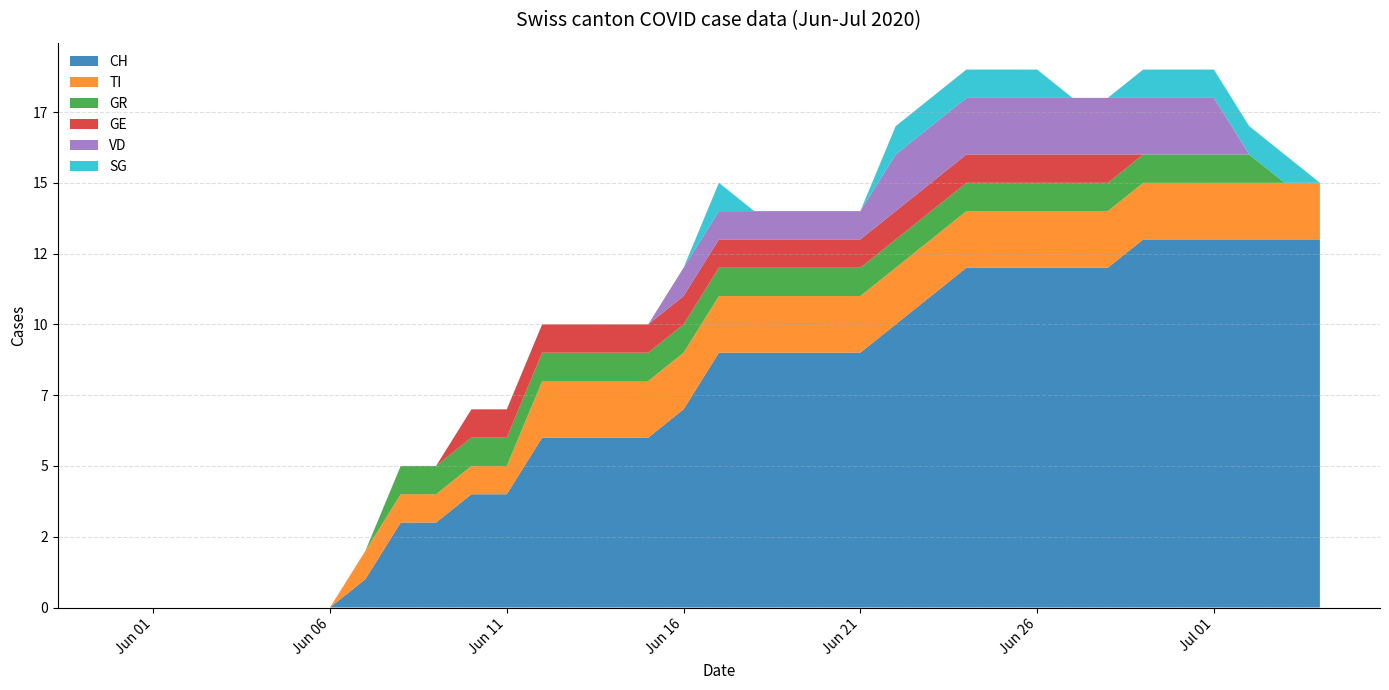

Reading left to right, what are all the values shown in this chart?

CH: 2020-05-31=0	2020-06-01=0	2020-06-02=0	2020-06-03=0	2020-06-04=0	2020-06-05=0	2020-06-06=0	2020-06-07=1	2020-06-08=3	2020-06-09=3	2020-06-10=4	2020-06-11=4	2020-06-12=6	2020-06-13=6	2020-06-14=6	2020-06-15=6	2020-06-16=7	2020-06-17=9	2020-06-18=9	2020-06-19=9	2020-06-20=9	2020-06-21=9	2020-06-22=10	2020-06-23=11	2020-06-24=12	2020-06-25=12	2020-06-26=12	2020-06-27=12	2020-06-28=12	2020-06-29=13	2020-06-30=13	2020-07-01=13	2020-07-02=13	2020-07-03=13	2020-07-04=13
TI: 2020-05-31=0	2020-06-01=0	2020-06-02=0	2020-06-03=0	2020-06-04=0	2020-06-05=0	2020-06-06=0	2020-06-07=1	2020-06-08=1	2020-06-09=1	2020-06-10=1	2020-06-11=1	2020-06-12=2	2020-06-13=2	2020-06-14=2	2020-06-15=2	2020-06-16=2	2020-06-17=2	2020-06-18=2	2020-06-19=2	2020-06-20=2	2020-06-21=2	2020-06-22=2	2020-06-23=2	2020-06-24=2	2020-06-25=2	2020-06-26=2	2020-06-27=2	2020-06-28=2	2020-06-29=2	2020-06-30=2	2020-07-01=2	2020-07-02=2	2020-07-03=2	2020-07-04=2
GR: 2020-05-31=0	2020-06-01=0	2020-06-02=0	2020-06-03=0	2020-06-04=0	2020-06-05=0	2020-06-06=0	2020-06-07=0	2020-06-08=1	2020-06-09=1	2020-06-10=1	2020-06-11=1	2020-06-12=1	2020-06-13=1	2020-06-14=1	2020-06-15=1	2020-06-16=1	2020-06-17=1	2020-06-18=1	2020-06-19=1	2020-06-20=1	2020-06-21=1	2020-06-22=1	2020-06-23=1	2020-06-24=1	2020-06-25=1	2020-06-26=1	2020-06-27=1	2020-06-28=1	2020-06-29=1	2020-06-30=1	2020-07-01=1	2020-07-02=1	2020-07-03=0	2020-07-04=0
GE: 2020-05-31=0	2020-06-01=0	2020-06-02=0	2020-06-03=0	2020-06-04=0	2020-06-05=0	2020-06-06=0	2020-06-07=0	2020-06-08=0	2020-06-09=0	2020-06-10=1	2020-06-11=1	2020-06-12=1	2020-06-13=1	2020-06-14=1	2020-06-15=1	2020-06-16=1	2020-06-17=1	2020-06-18=1	2020-06-19=1	2020-06-20=1	2020-06-21=1	2020-06-22=1	2020-06-23=1	2020-06-24=1	2020-06-25=1	2020-06-26=1	2020-06-27=1	2020-06-28=1	2020-06-29=0	2020-06-30=0	2020-07-01=0	2020-07-02=0	2020-07-03=0	2020-07-04=0
VD: 2020-05-31=0	2020-06-01=0	2020-06-02=0	2020-06-03=0	2020-06-04=0	2020-06-05=0	2020-06-06=0	2020-06-07=0	2020-06-08=0	2020-06-09=0	2020-06-10=0	2020-06-11=0	2020-06-12=0	2020-06-13=0	2020-06-14=0	2020-06-15=0	2020-06-16=1	2020-06-17=1	2020-06-18=1	2020-06-19=1	2020-06-20=1	2020-06-21=1	2020-06-22=2	2020-06-23=2	2020-06-24=2	2020-06-25=2	2020-06-26=2	2020-06-27=2	2020-06-28=2	2020-06-29=2	2020-06-30=2	2020-07-01=2	2020-07-02=0	2020-07-03=0	2020-07-04=0
SG: 2020-05-31=0	2020-06-01=0	2020-06-02=0	2020-06-03=0	2020-06-04=0	2020-06-05=0	2020-06-06=0	2020-06-07=0	2020-06-08=0	2020-06-09=0	2020-06-10=0	2020-06-11=0	2020-06-12=0	2020-06-13=0	2020-06-14=0	2020-06-15=0	2020-06-16=0	2020-06-17=1	2020-06-18=0	2020-06-19=0	2020-06-20=0	2020-06-21=0	2020-06-22=1	2020-06-23=1	2020-06-24=1	2020-06-25=1	2020-06-26=1	2020-06-27=0	2020-06-28=0	2020-06-29=1	2020-06-30=1	2020-07-01=1	2020-07-02=1	2020-07-03=1	2020-07-04=0